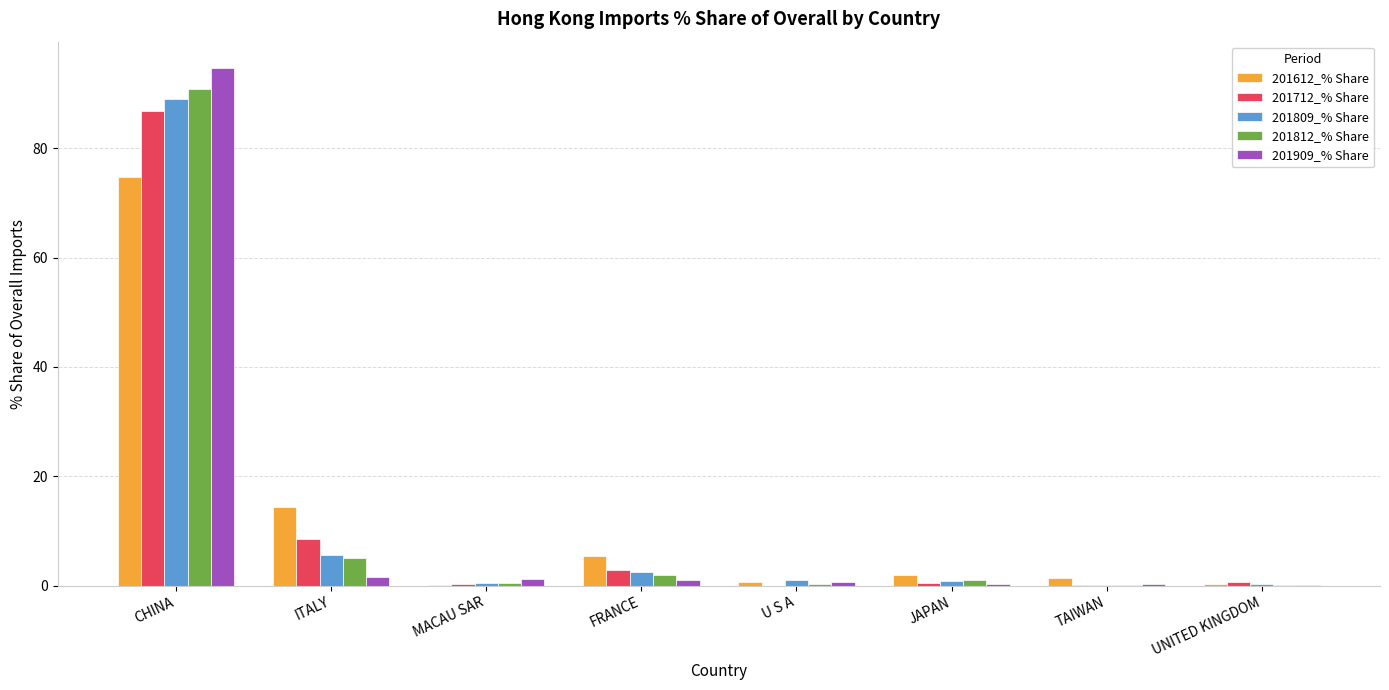

What is the sum of all 201809_% Share values?

100.0